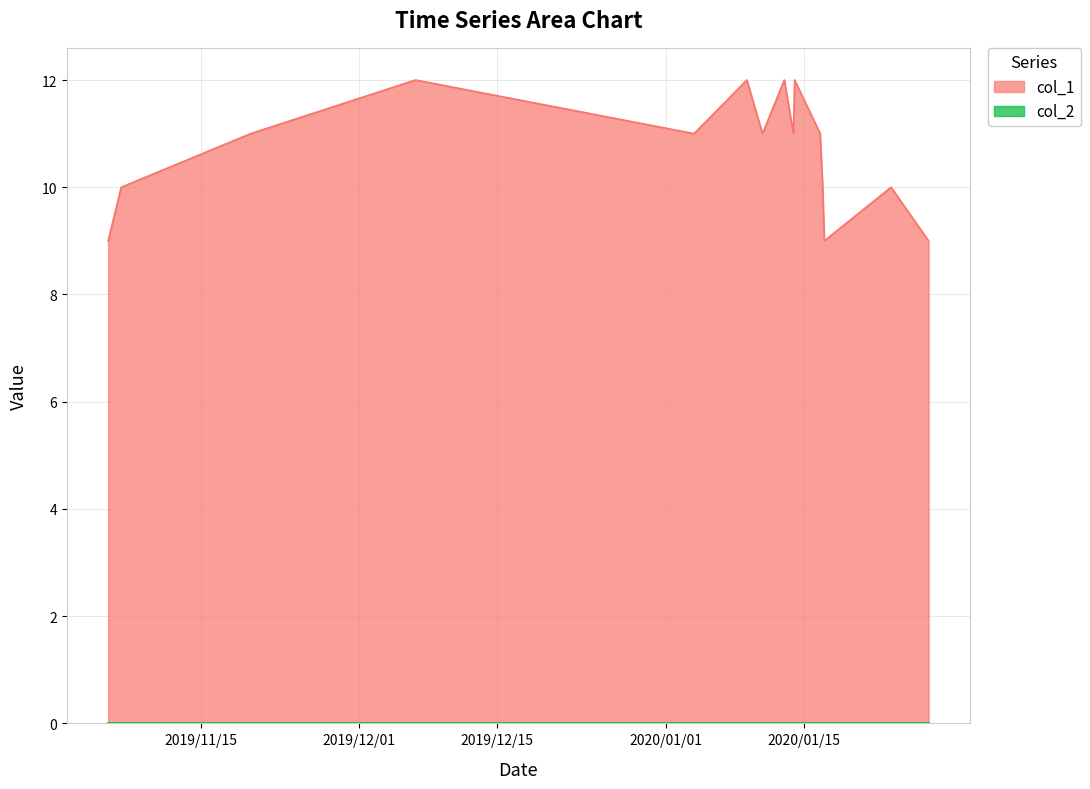

Which series has the largest total across all categories?

col_1